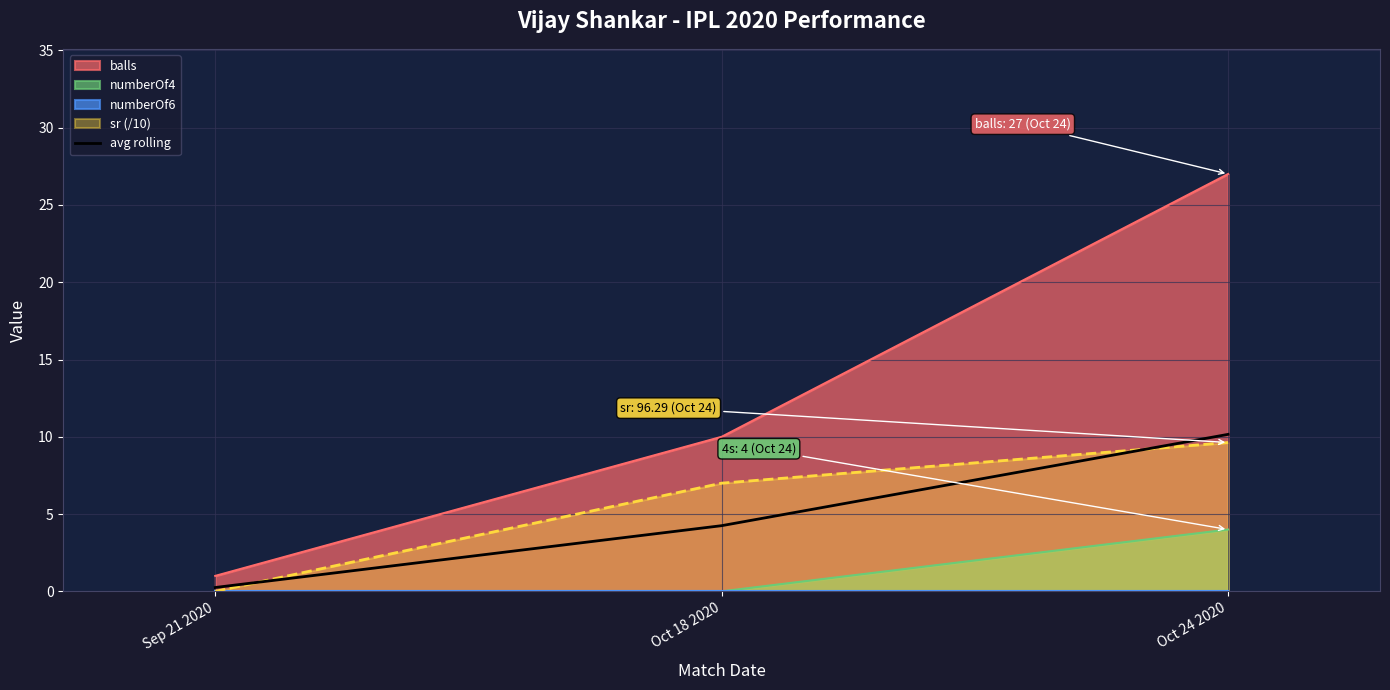

List the labels in order of value, smallest first.

Sep 21 2020, Oct 18 2020, Oct 24 2020